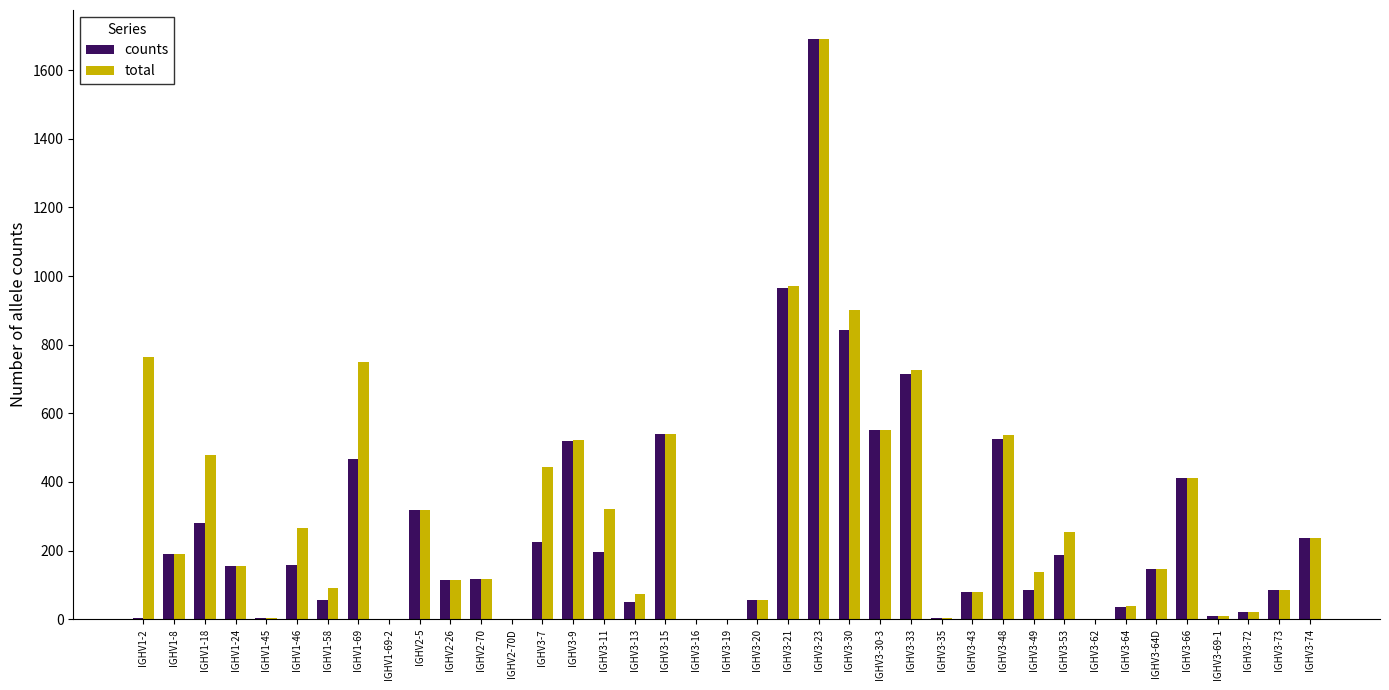

What is the greatest value displayed?

1691